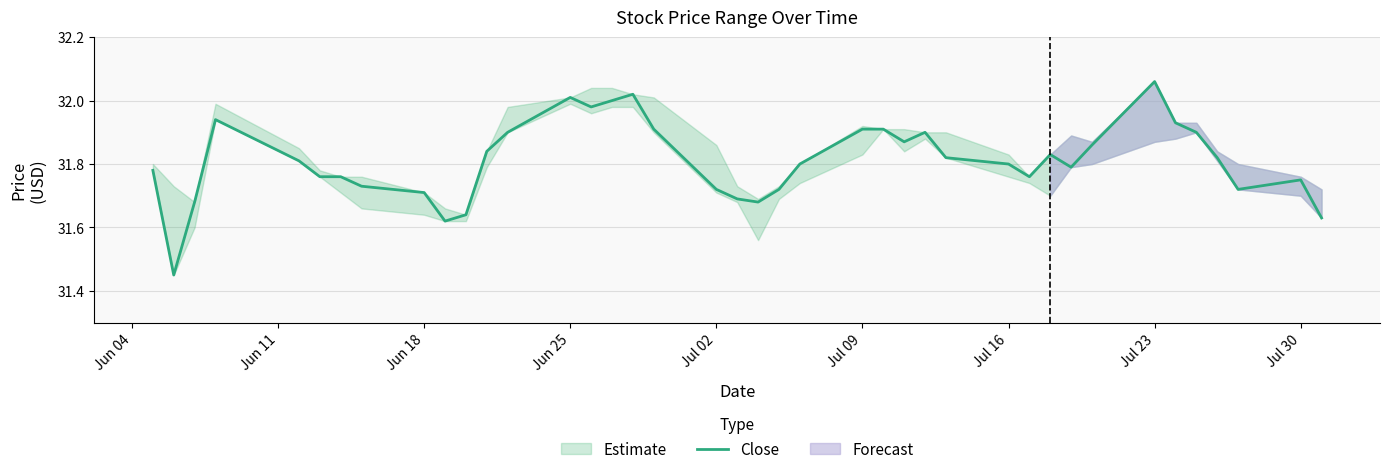

How many interior local valleys (lower than both neighbors) does the data have?

8